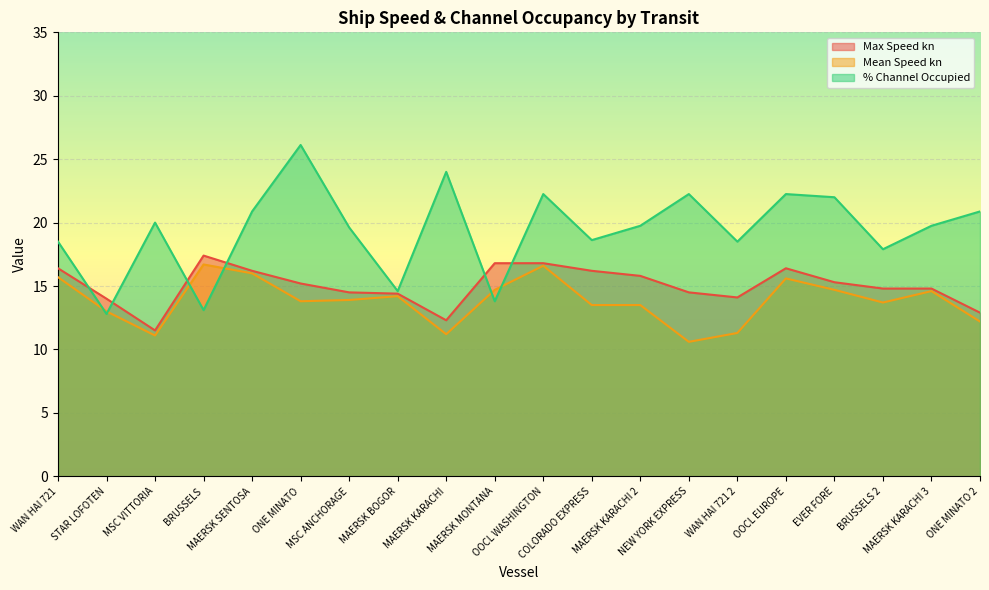

The value of Mean Speed kn at BRUSSELS is 23.9. True or false?

False